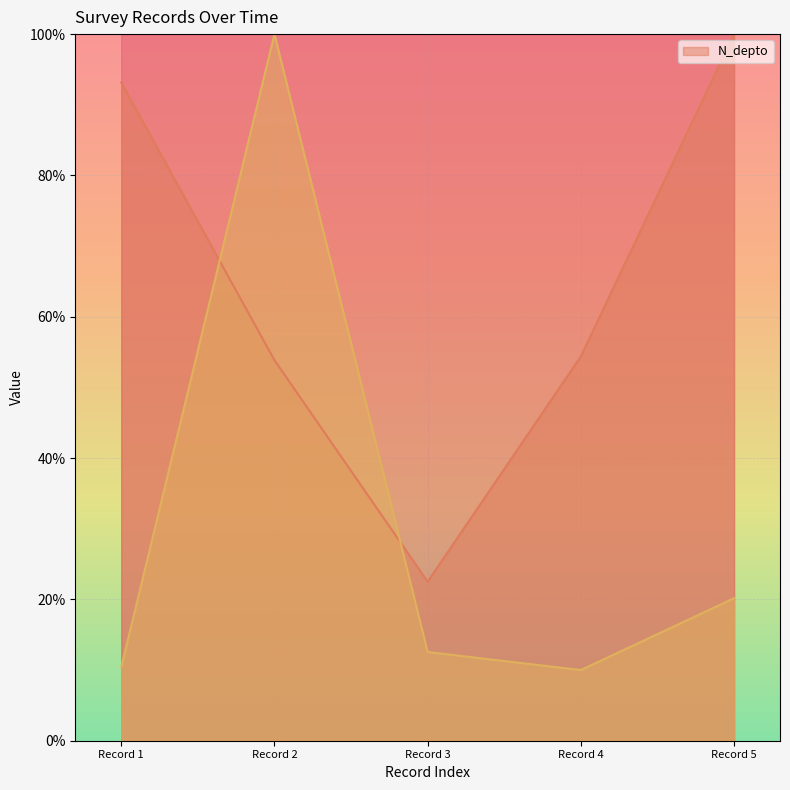

The value of N_depto at Record 4 is 74.2. True or false?

False